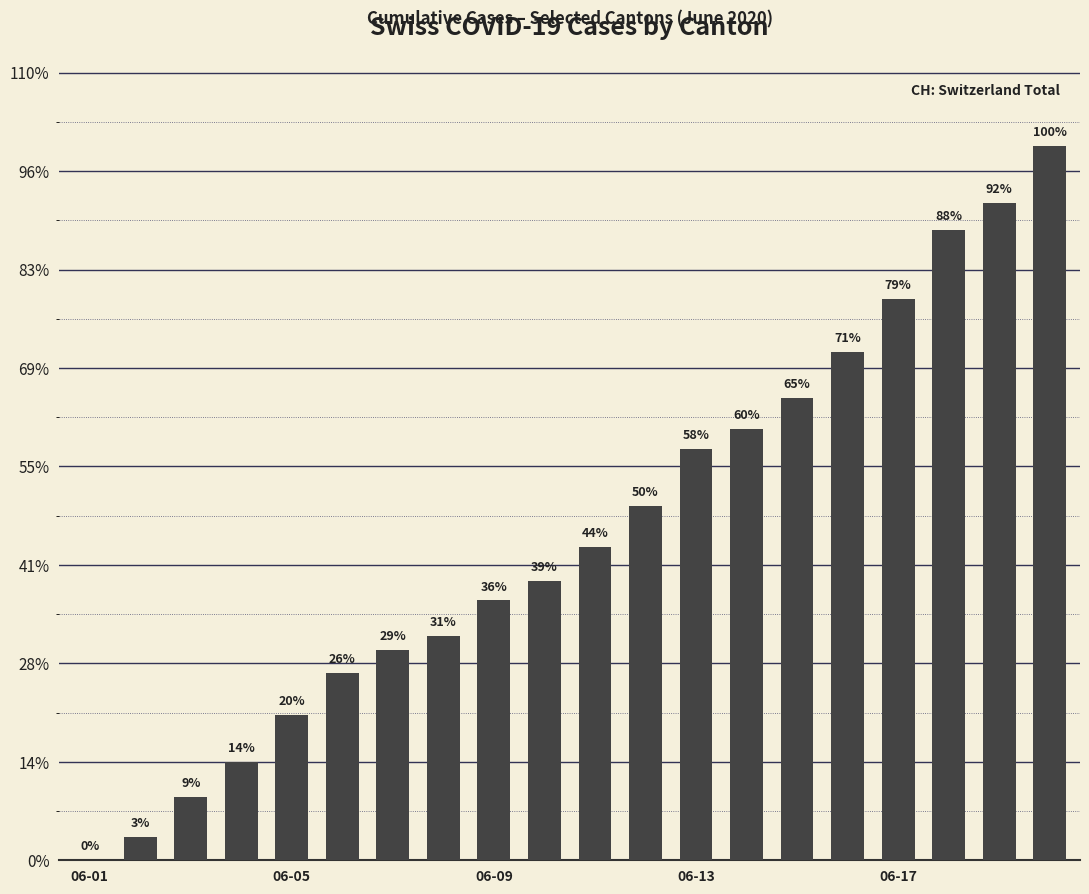

Which label corresponds to the smallest value in the chart?

06-01